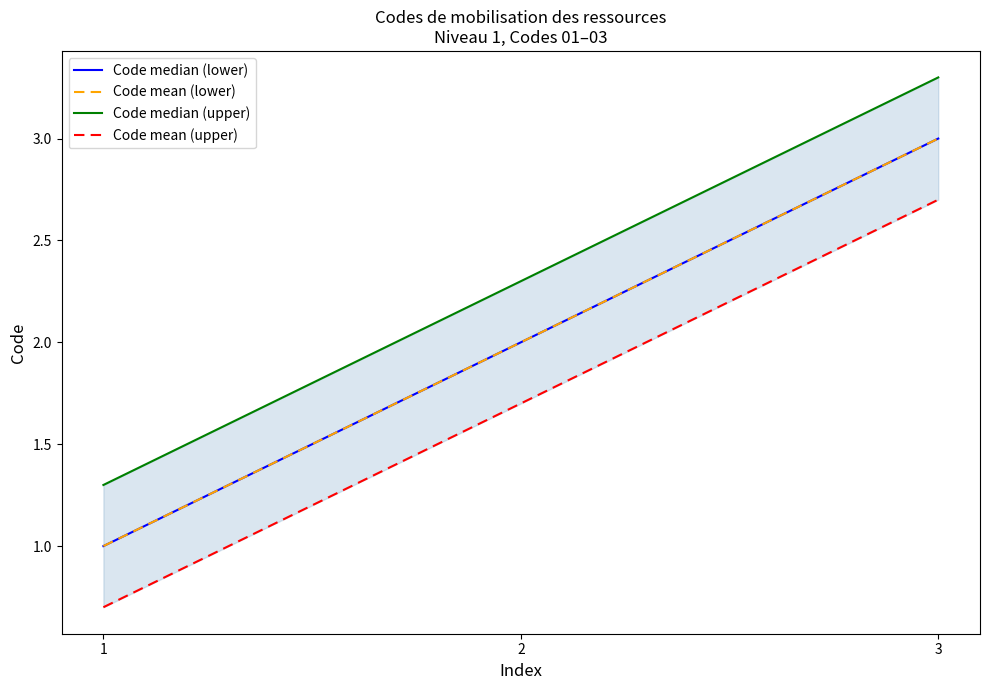

Reading right to left, what are all the values shown in this chart?

Code median (lower): 3.0	2.0	1.0
Code mean (lower): 3.0	2.0	1.0
Code median (upper): 3.3	2.3	1.3
Code mean (upper): 2.7	1.7	0.7